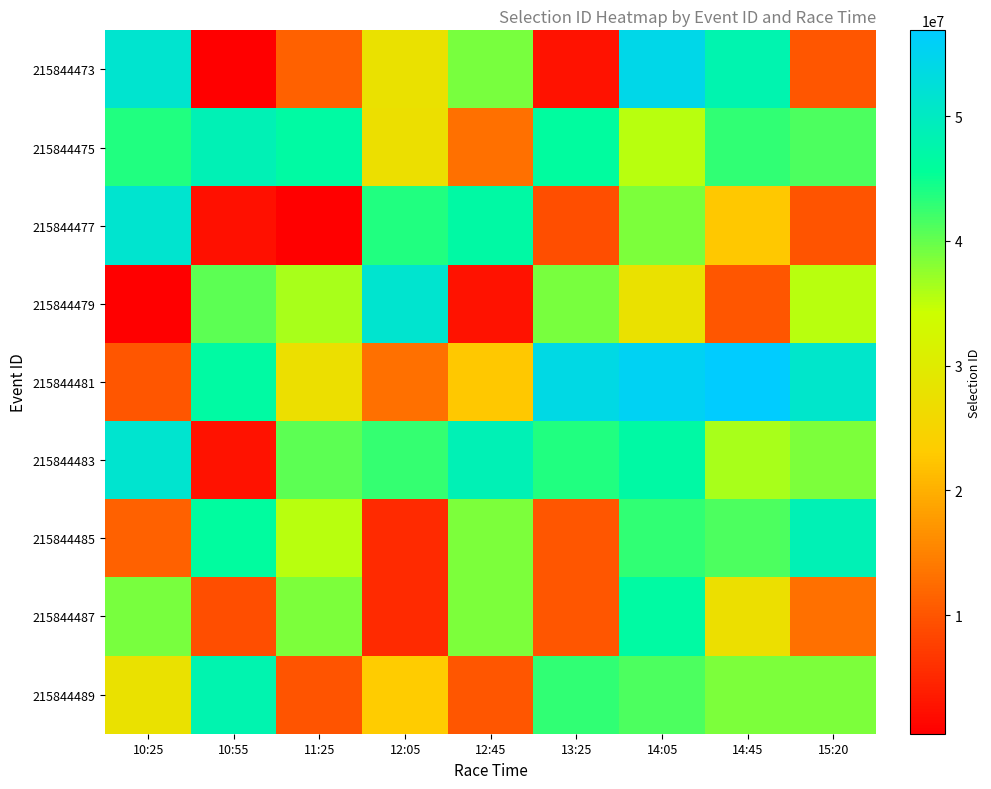

Which series has the widest spread of values?

215844473